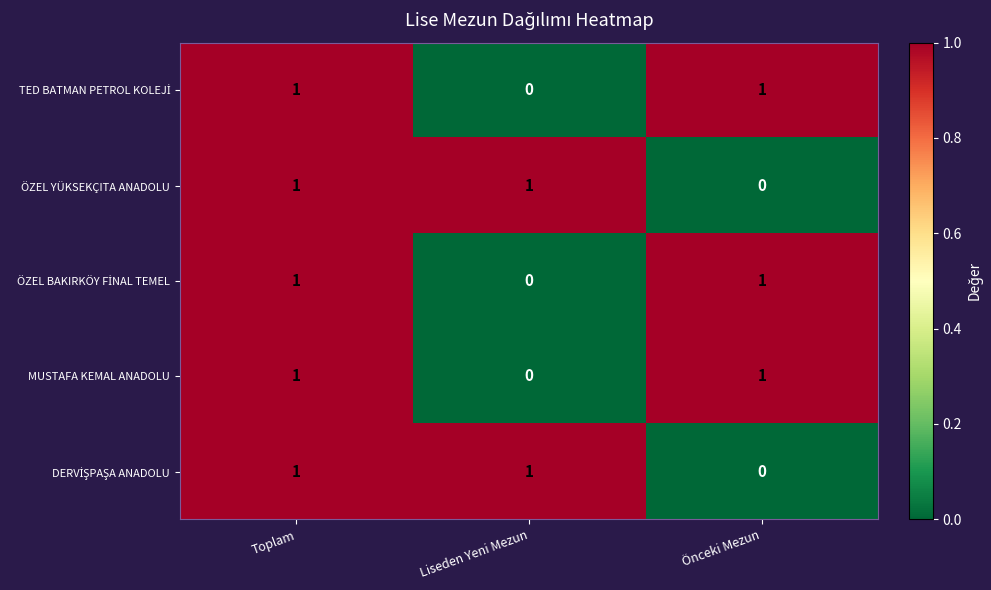

The MUSTAFA KEMAL ANADOLU series shows 2 at Önceki Mezun. True or false?

False